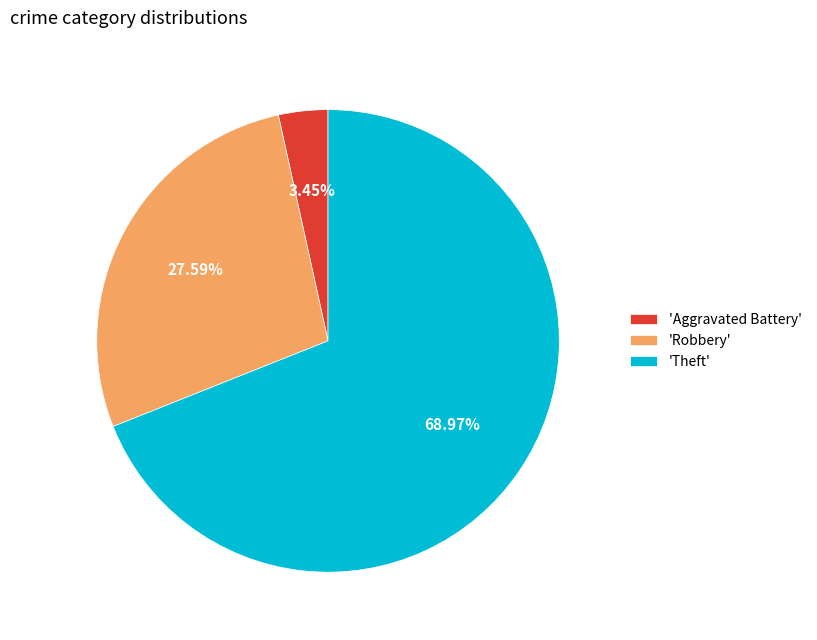

What is the majority slice?

'Theft'